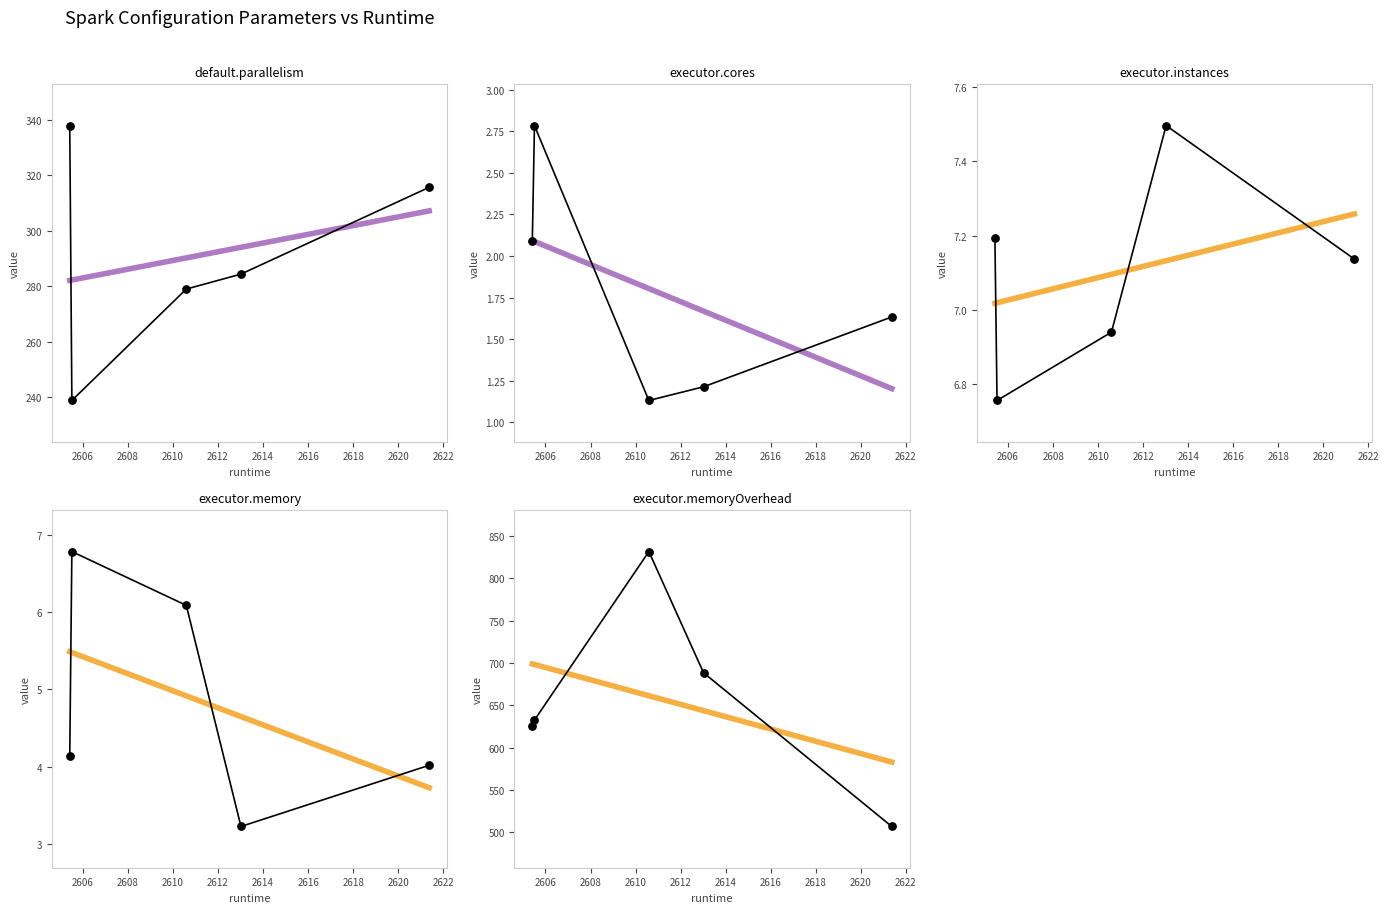

Is the value of spark.executor.memory at 2606 greater than the value of spark.executor.instances at 2604?

No